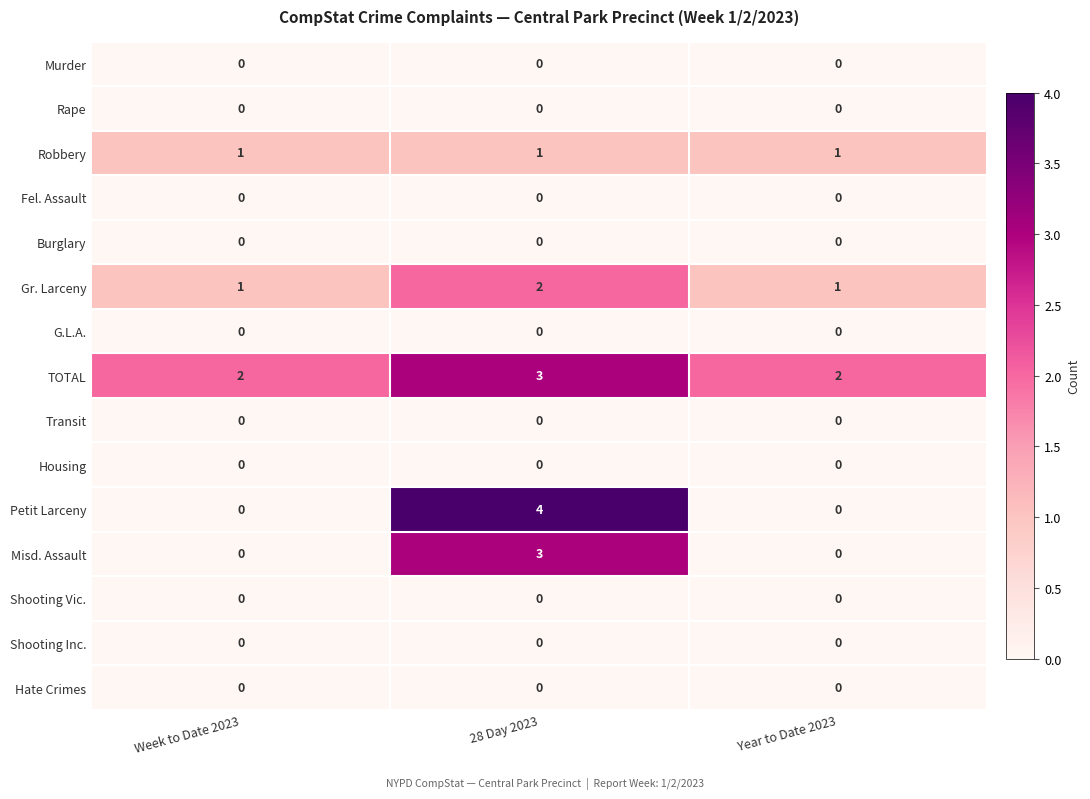

How many categories are shown in the chart?

3